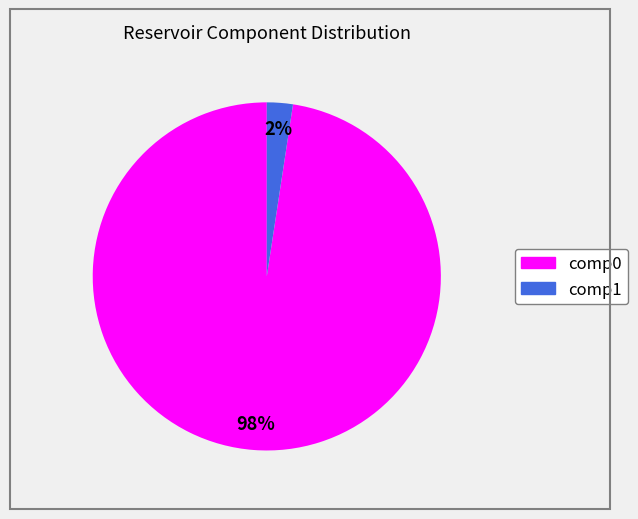

To the nearest percent, what is the average slice percentage?

50%